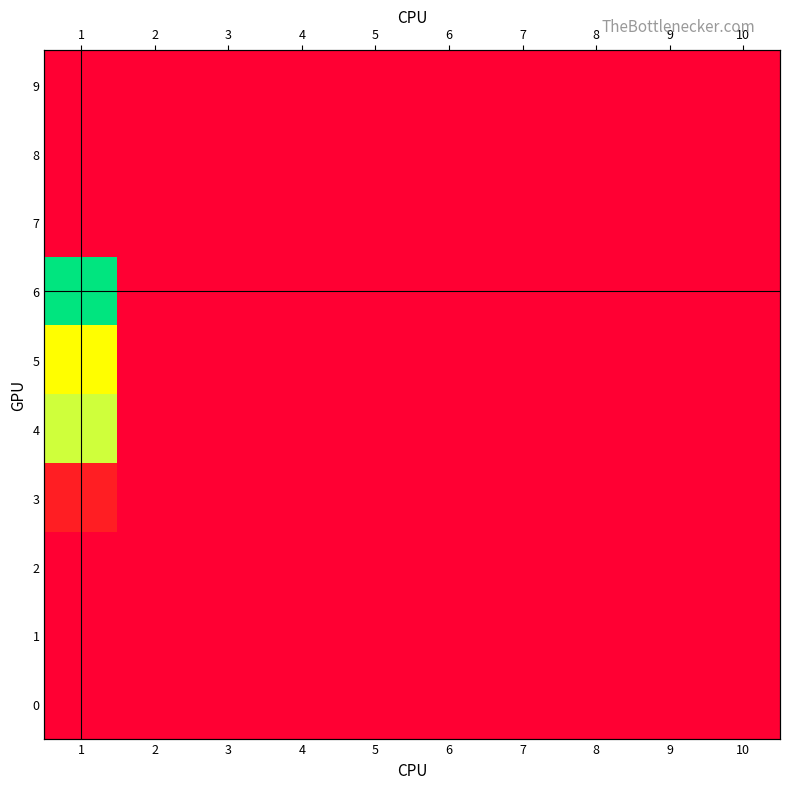

True or false: 6 has a value of 4.8 at 8.

False